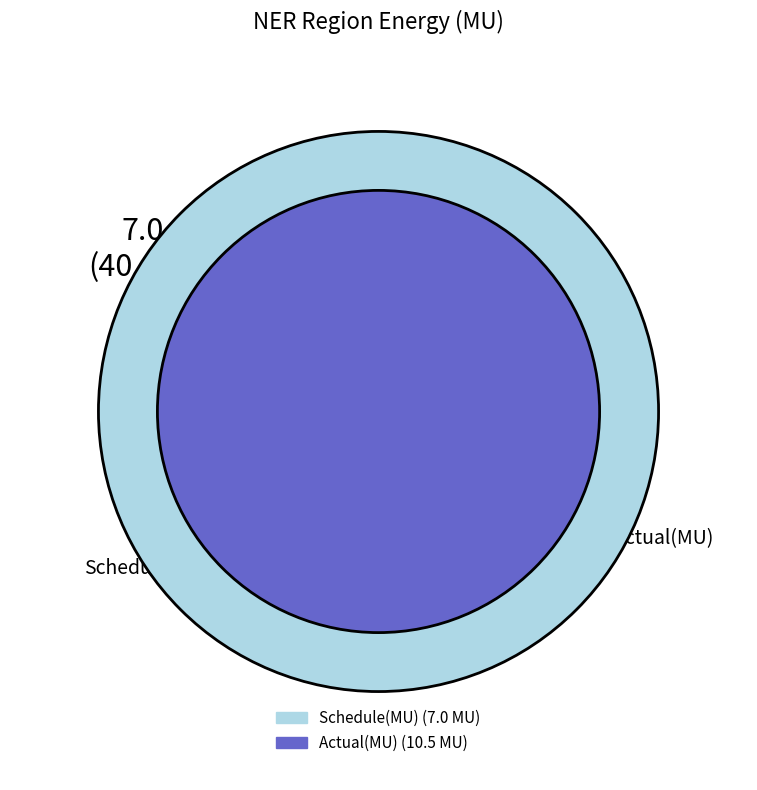

Which slice is the largest?

Actual(MU)